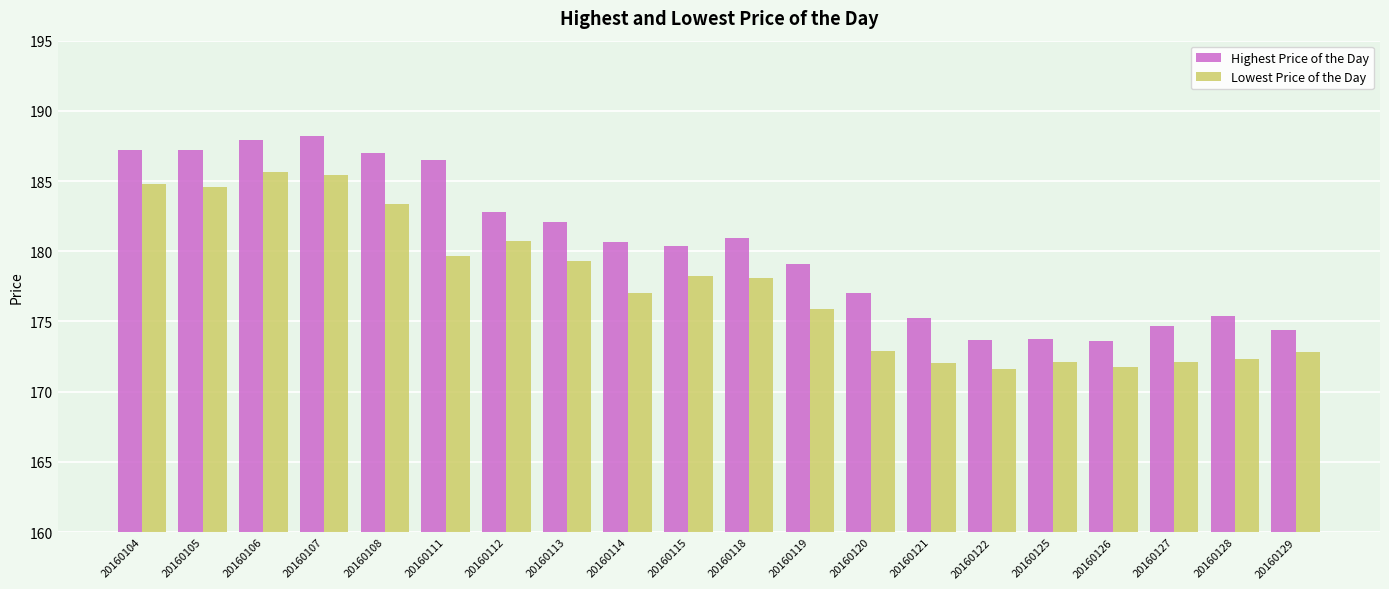

At how many categories does at least one series exceed 184?

6